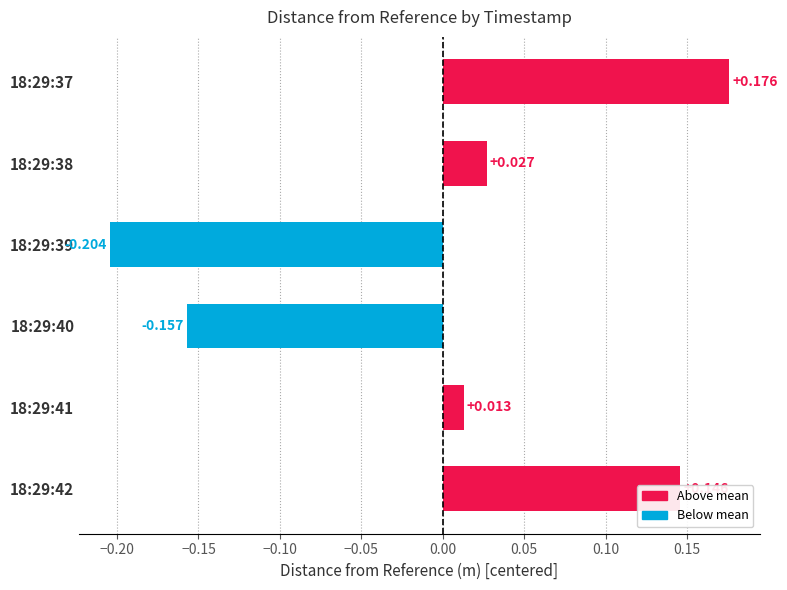

Count the number of values greater than 0.

4